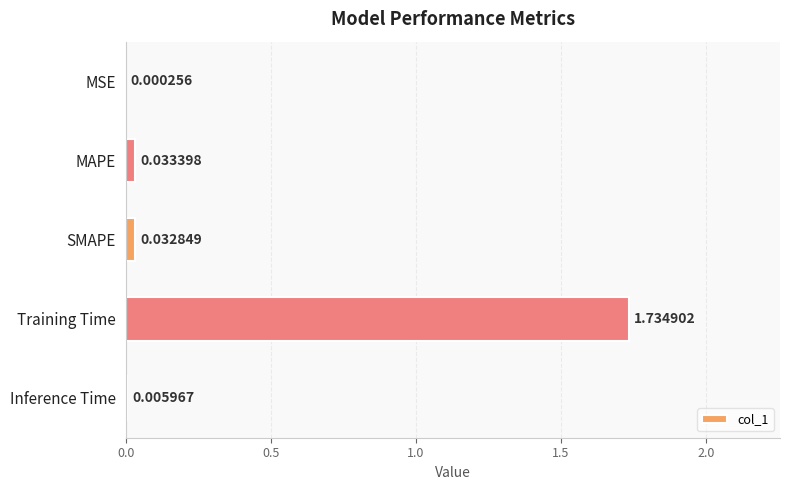

Which has a higher value, MAPE or Inference Time?

MAPE